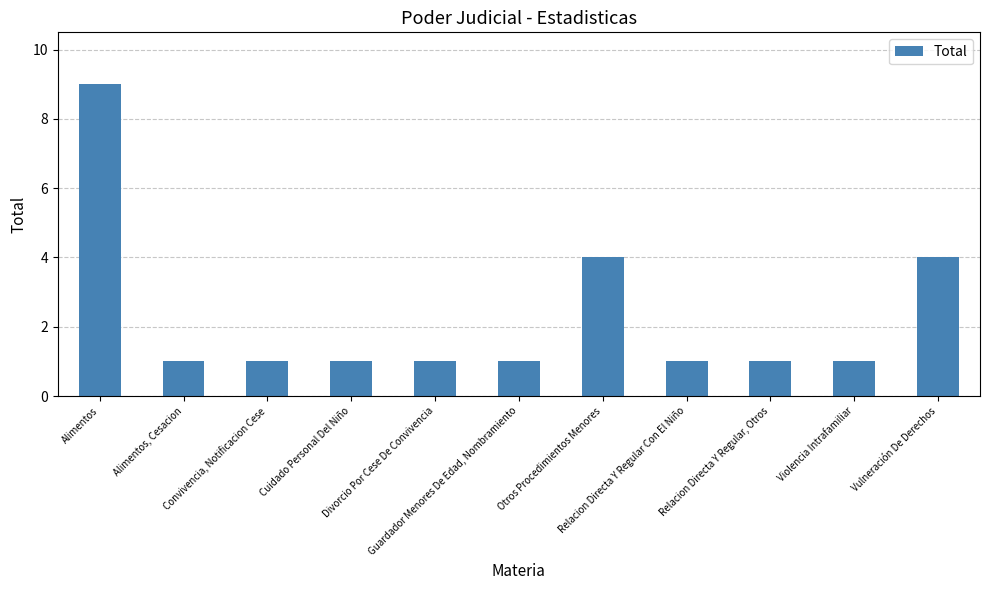

What is the difference between the maximum and minimum values?

8